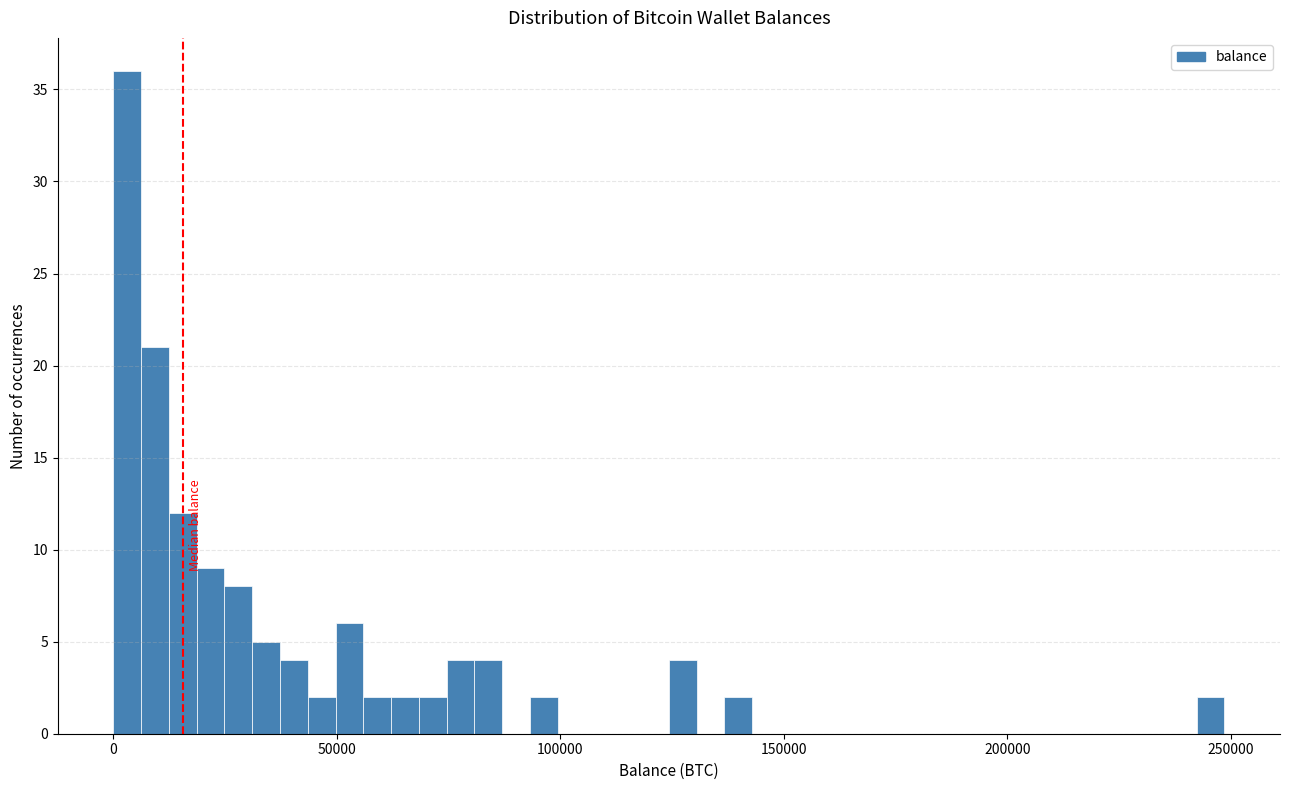

Read against the x-axis, roughly where is the centre of the tallest bar?

5000